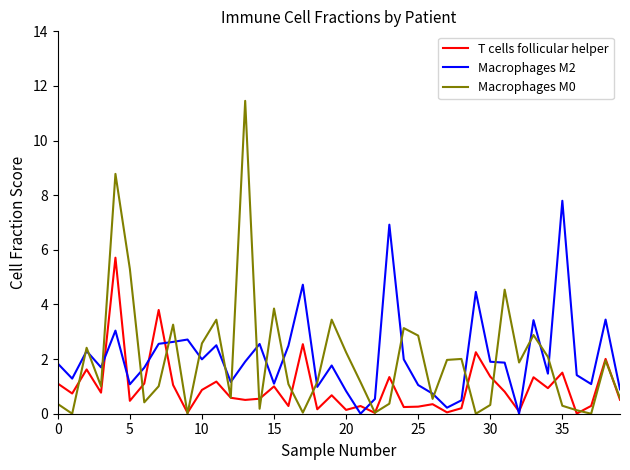

What is the maximum value for Macrophages M0?

11.5